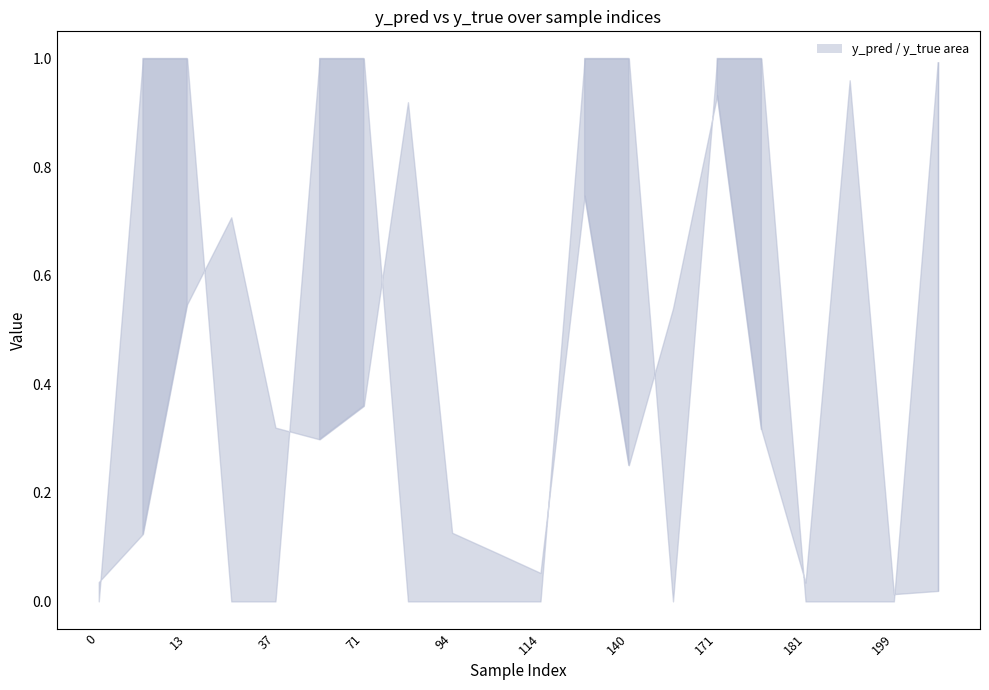

How many data points in y_true are above 0?

9